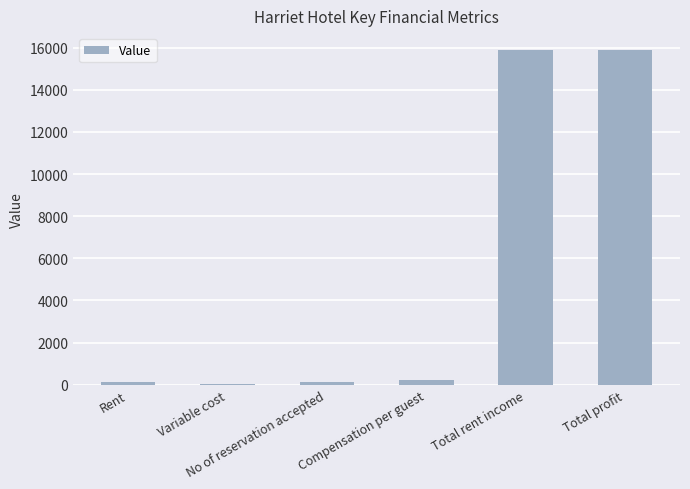

What is the greatest value displayed?

15900